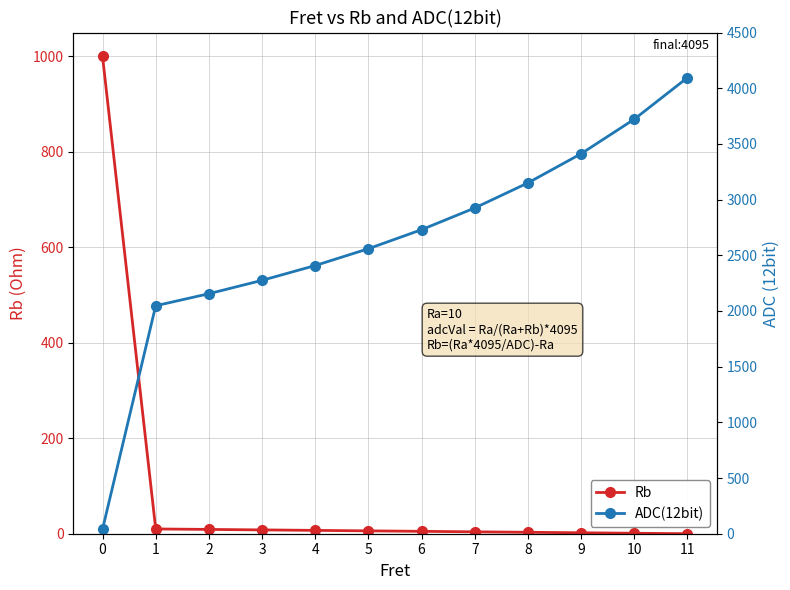

The value of ADC(12bit) at 9 is 3412. True or false?

True